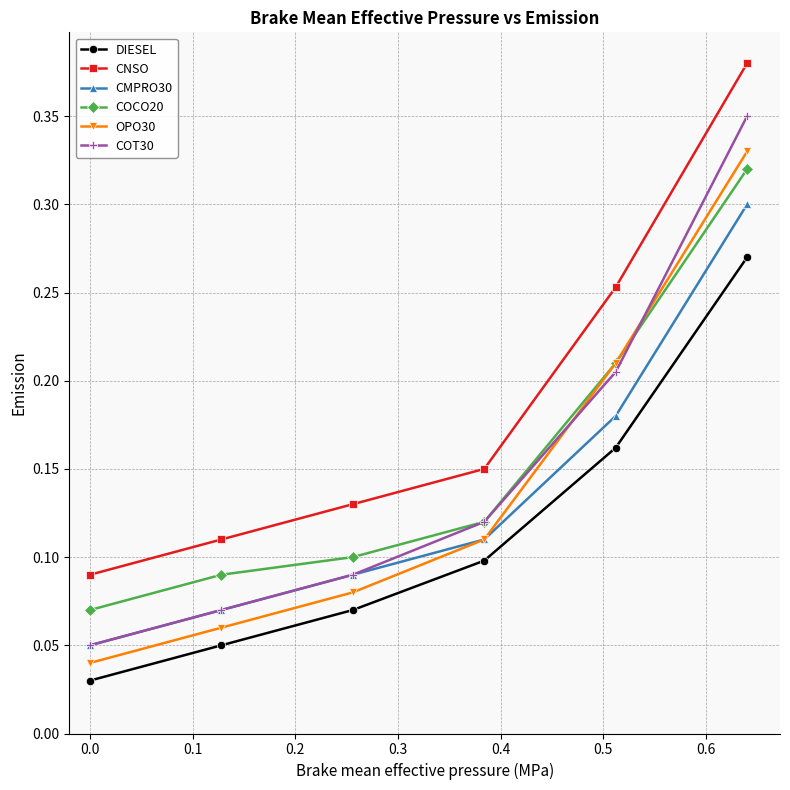

At how many categories does at least one series exceed 0?

6